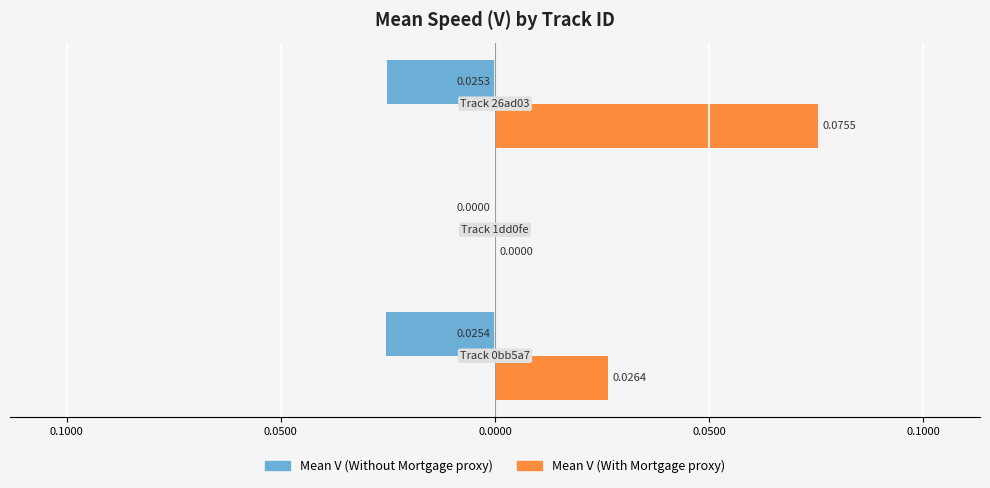

What are all the series names shown in the legend?

Mean V (Without Mortgage proxy), Mean V (With Mortgage proxy)